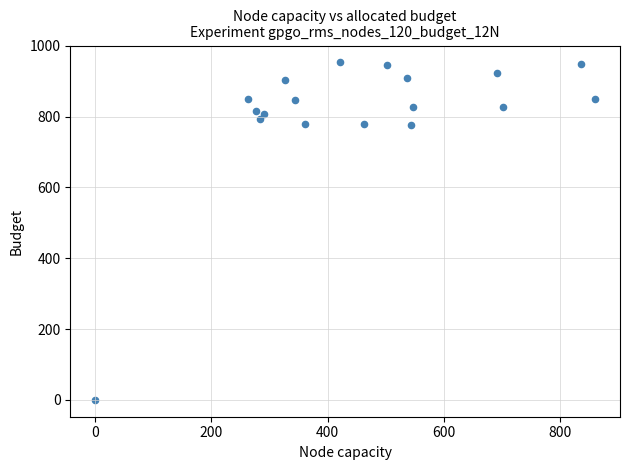

What is the range of Y values (max minus min)?

953.3